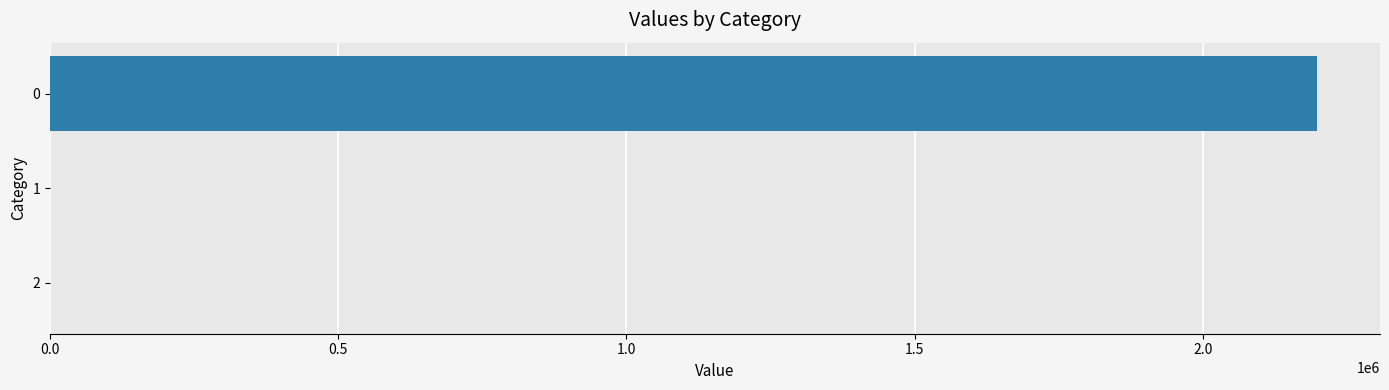

Reading bottom to top, what are all the values shown in this chart?

2=0.0	1=0.0	0=2197562.8